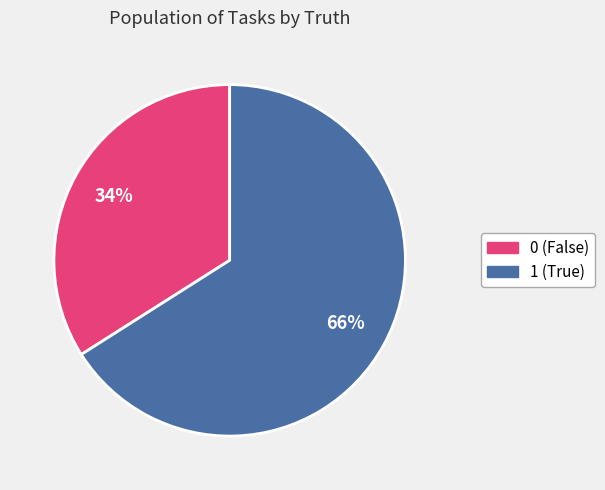

Between 0 and 1, which is larger?

1